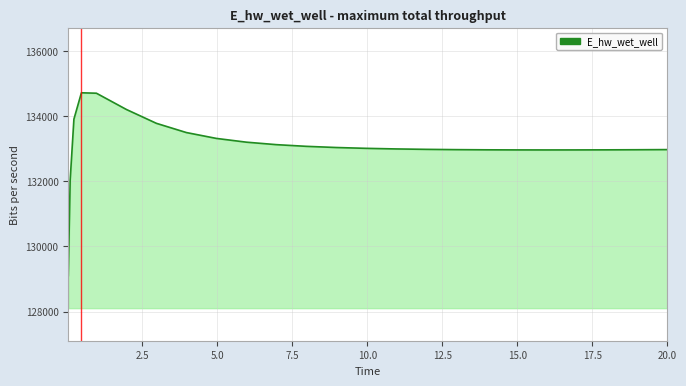

What is the greatest value displayed?

134717.7